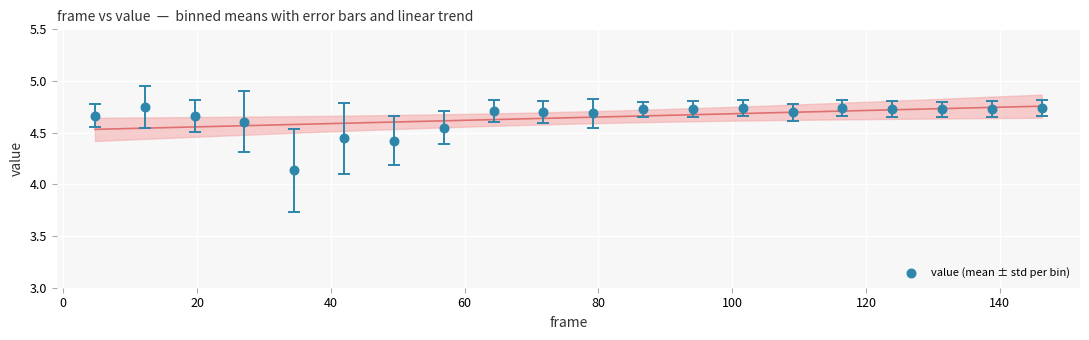

What is the range of Y values (max minus min)?

0.6